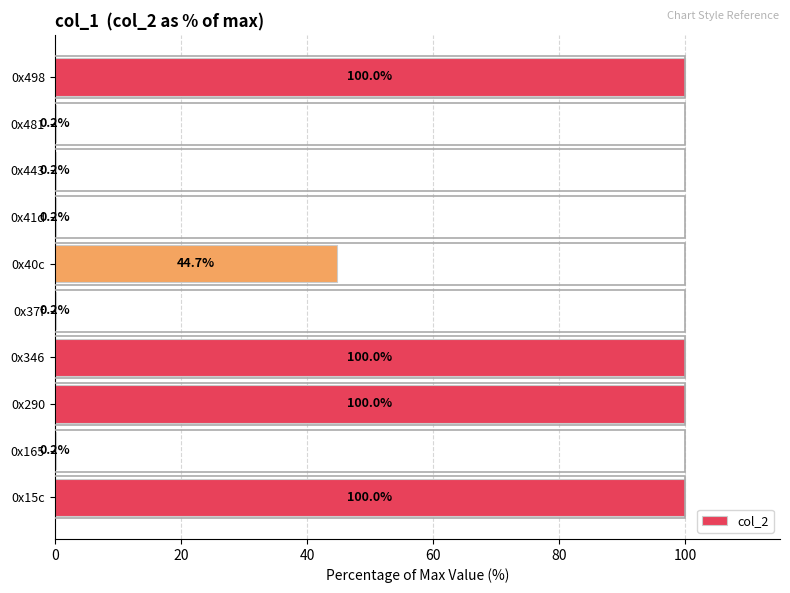

What is the change in value from 0x15c to 0x37f?

-99.8